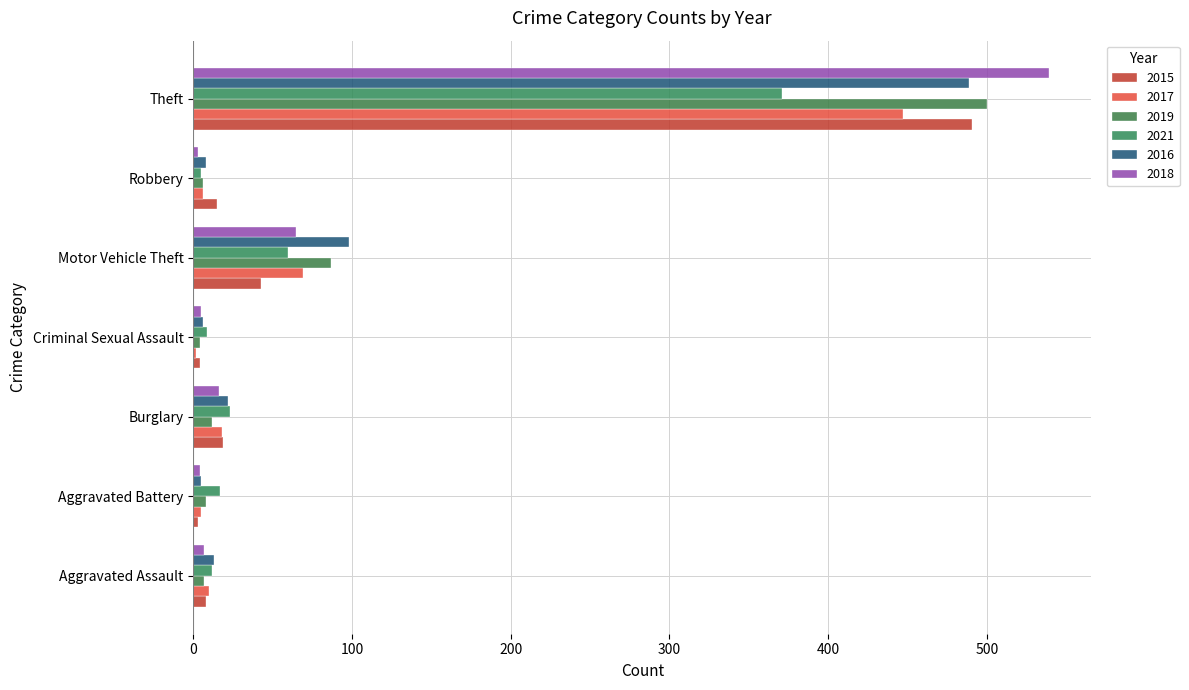

How many series are shown in this chart?

6